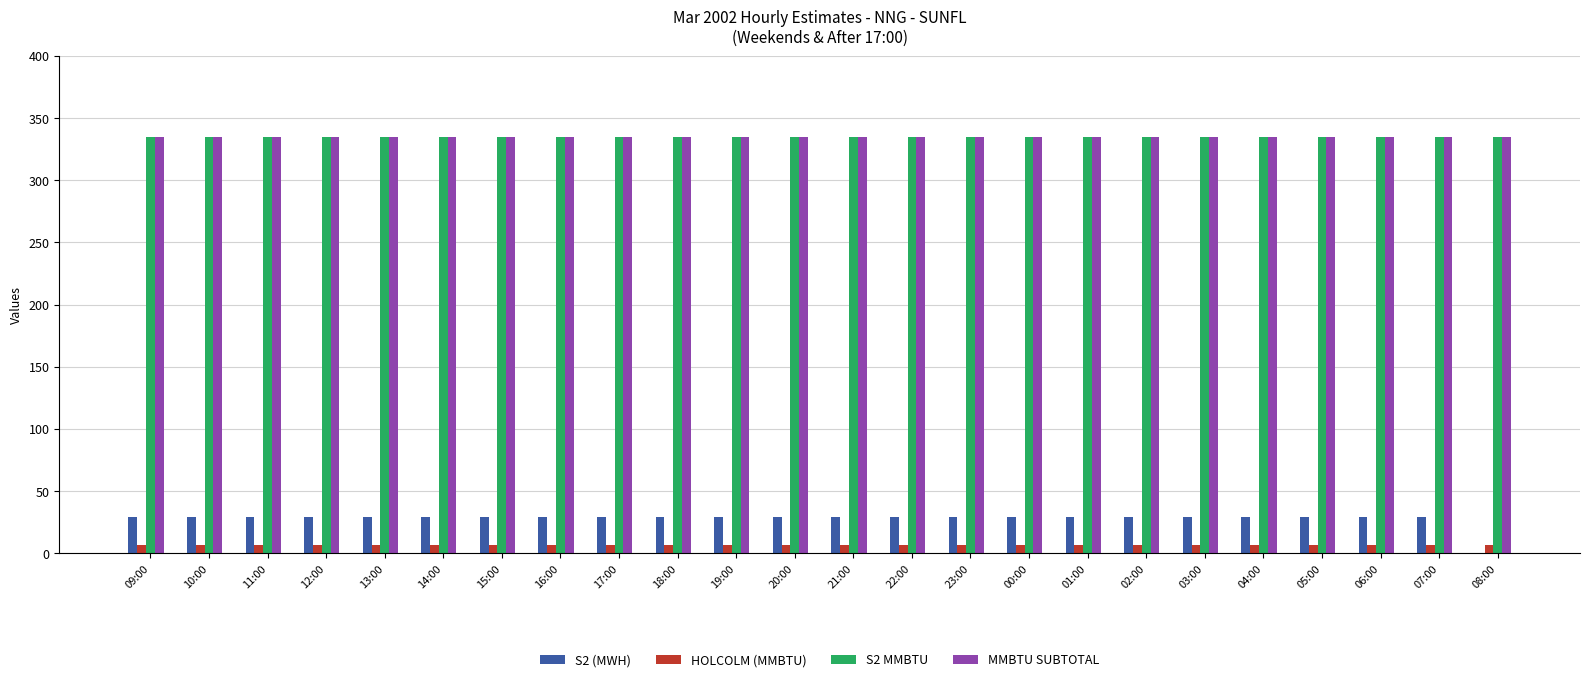

What is the sum of all HOLCOLM (MMBTU) values?

162.0